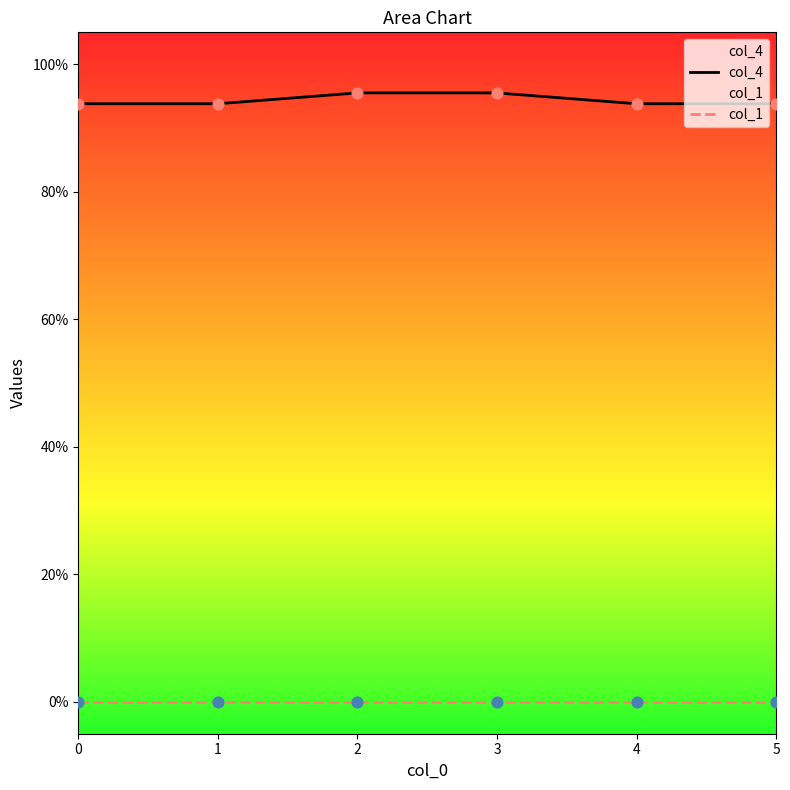

Which series has the widest spread of Y values?

col_4